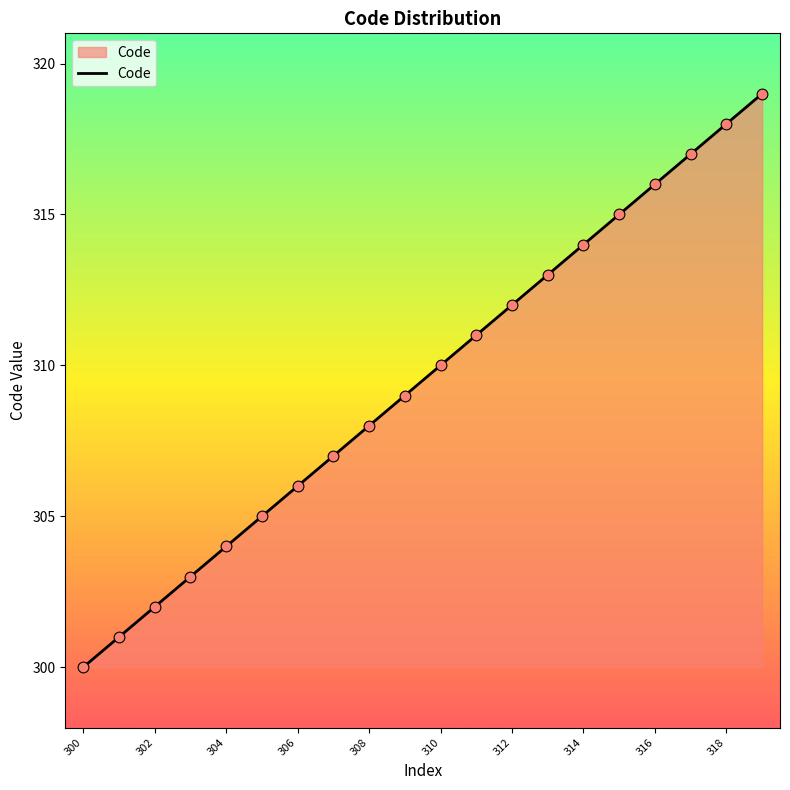

What is the greatest value displayed?

319